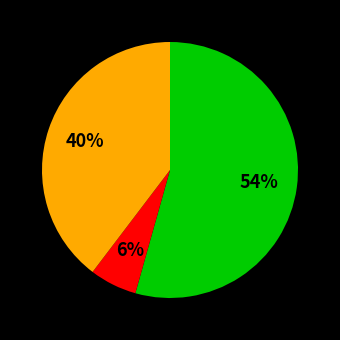

Does any single category account for the majority?

Yes